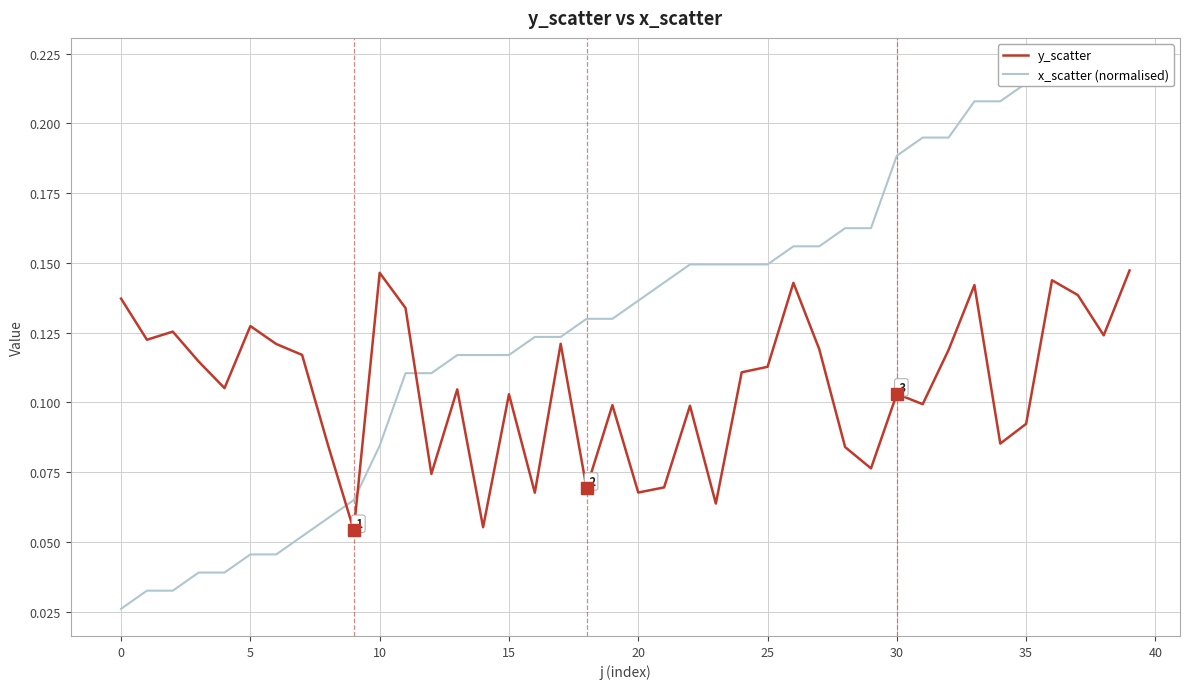

How many x_scatter (normalised) values are between 0 and 1?

40